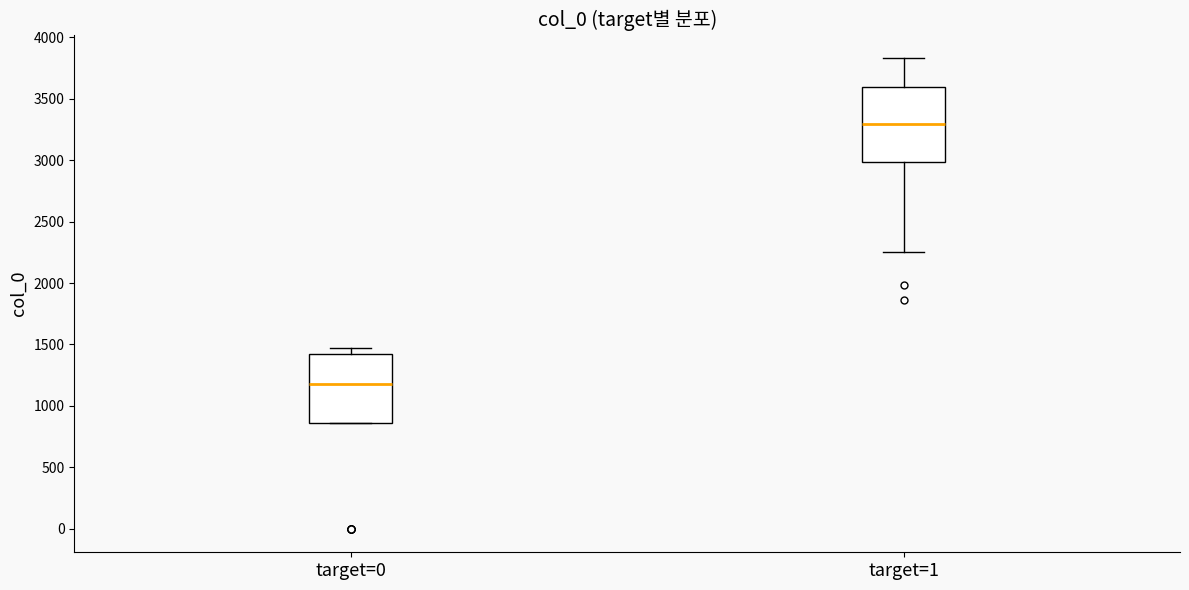

Where is the lower edge of the box for target=1 on the y-axis? The values are not printed on the chart, so give them approximately, as read against the axis.

3000